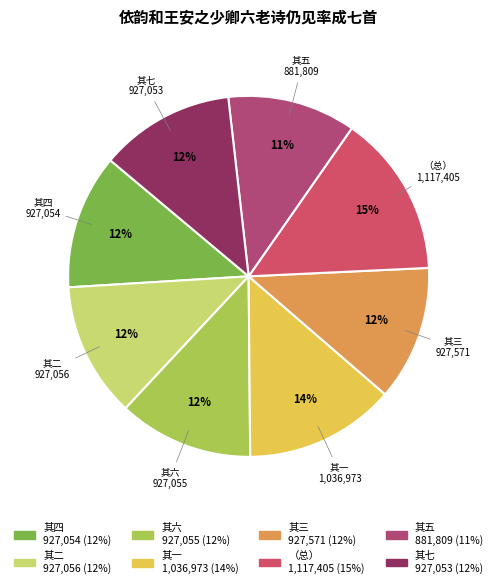

To the nearest percent, what is the average slice percentage?

12%